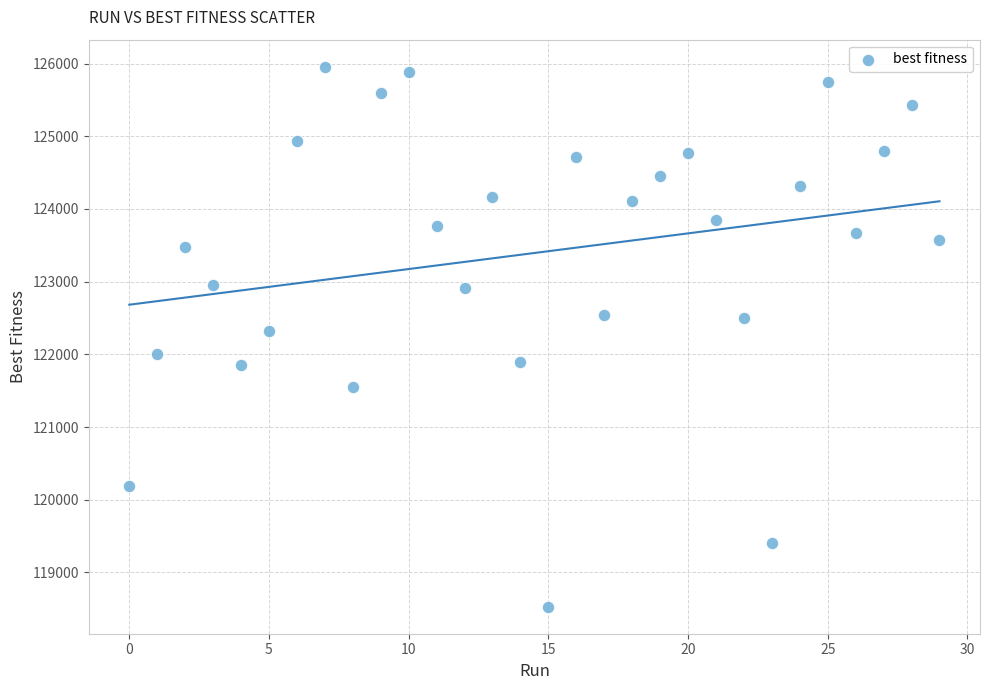

What is the range of Y values (max minus min)?

7431.3